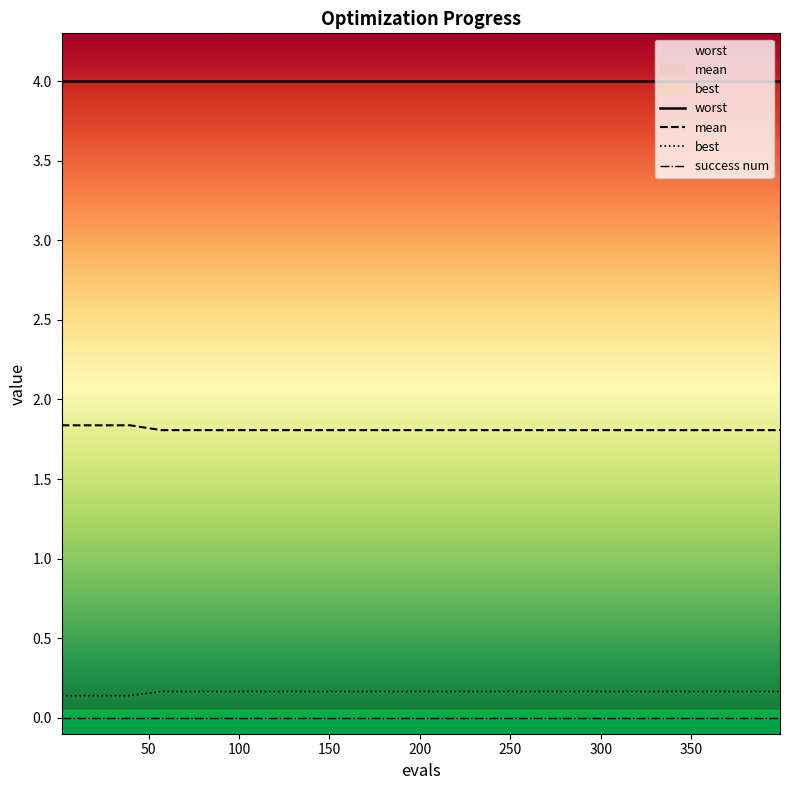

Is the value of best at 400 greater than the value of worst at 0?

No